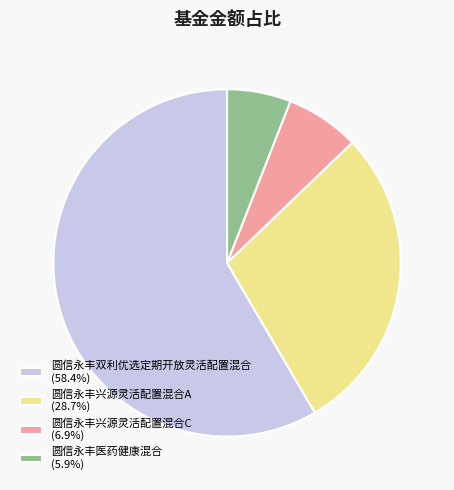

Which category has the biggest portion of the pie?

圆信永丰双利优选定期开放灵活配置混合